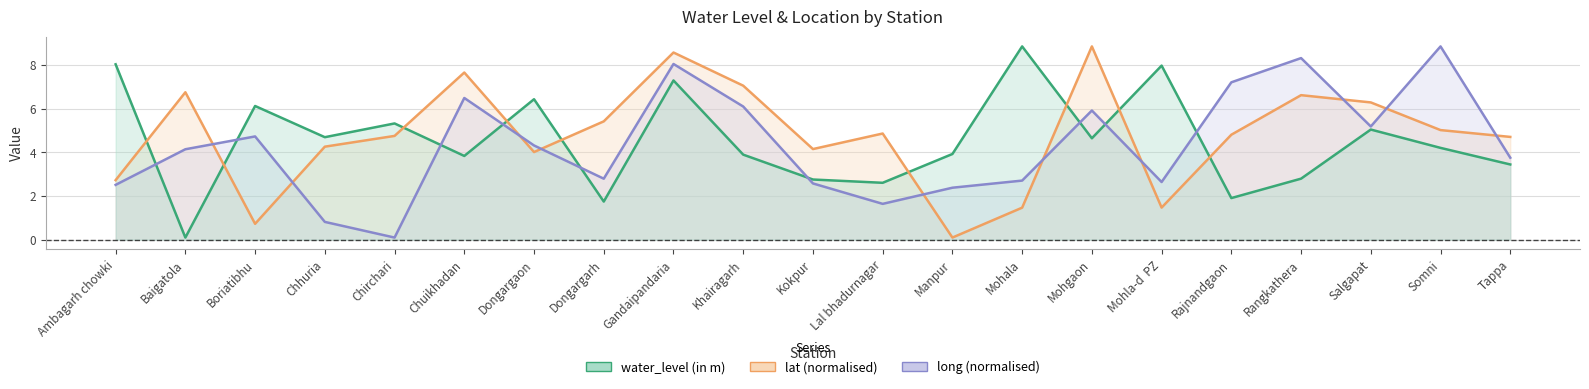

Which series has the widest spread of values?

water_level (in m)